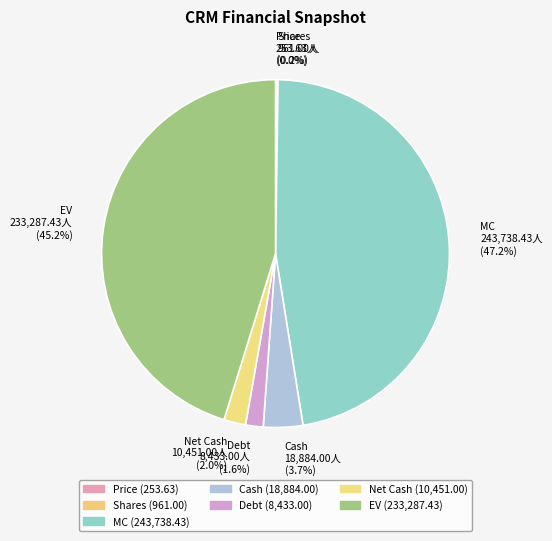

Is there a majority slice in this chart?

No